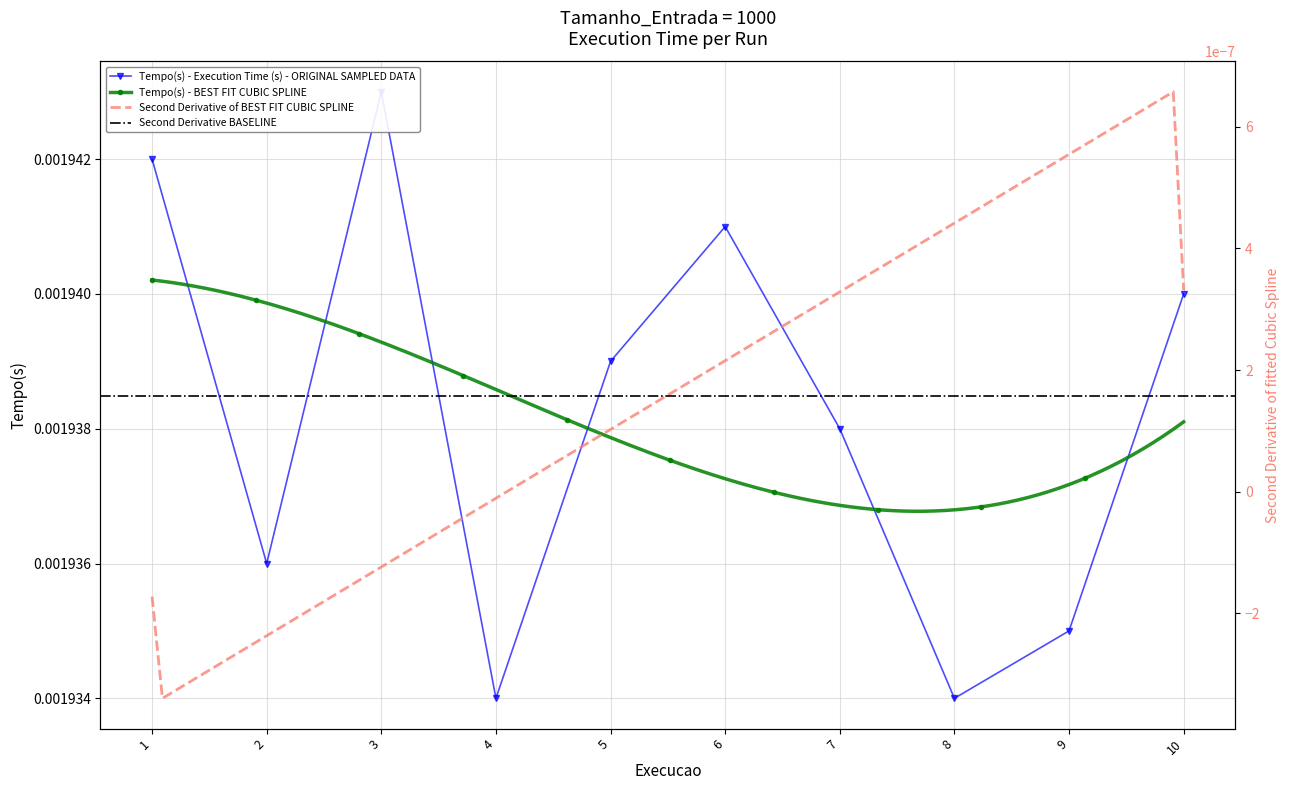

Which label corresponds to the smallest value in the chart?

4